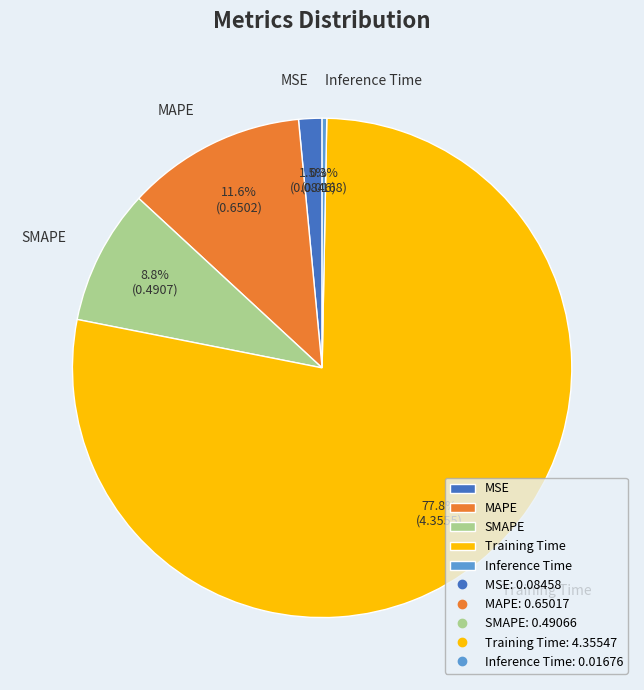

How many slices are in this pie chart?

5